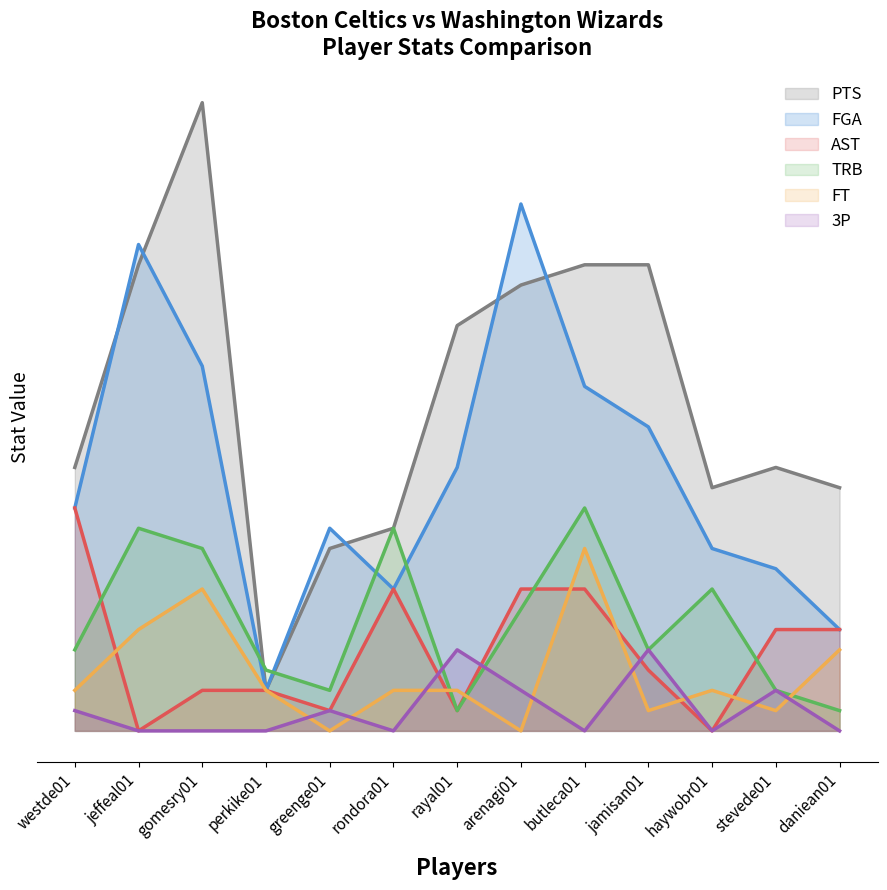

In FT, how many points are lower than both neighbors (excluding endpoints)?

4